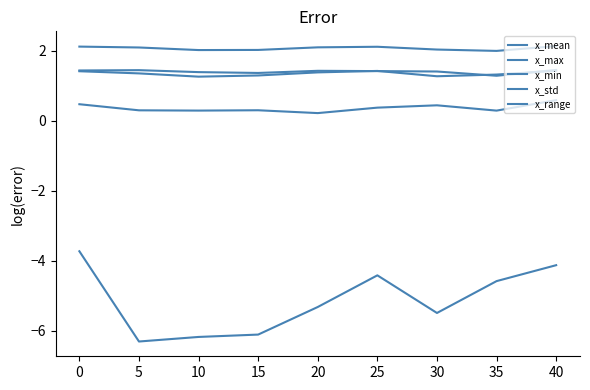

What is the sum of the x_mean values at 40 and 25?

-8.6